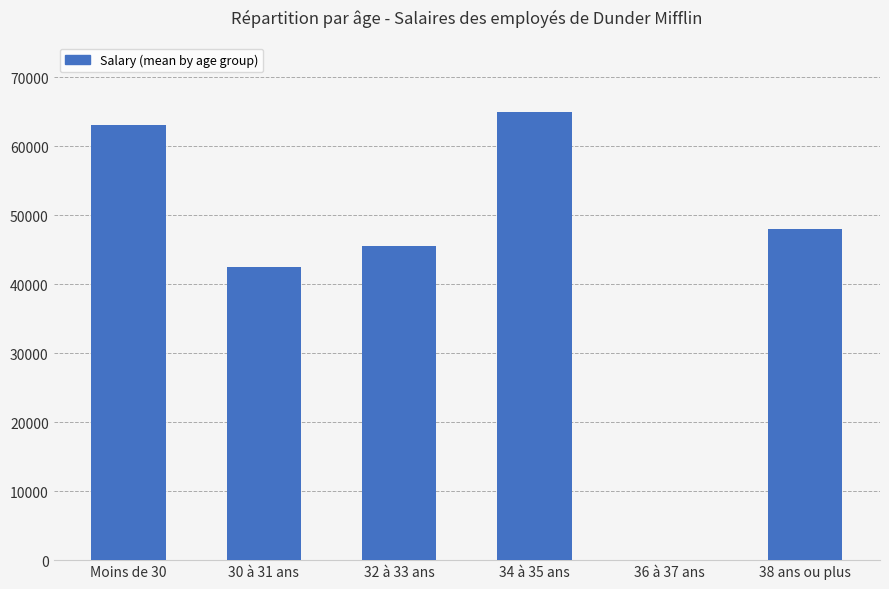

At which label is the value closest to 32500?

30 à 31 ans